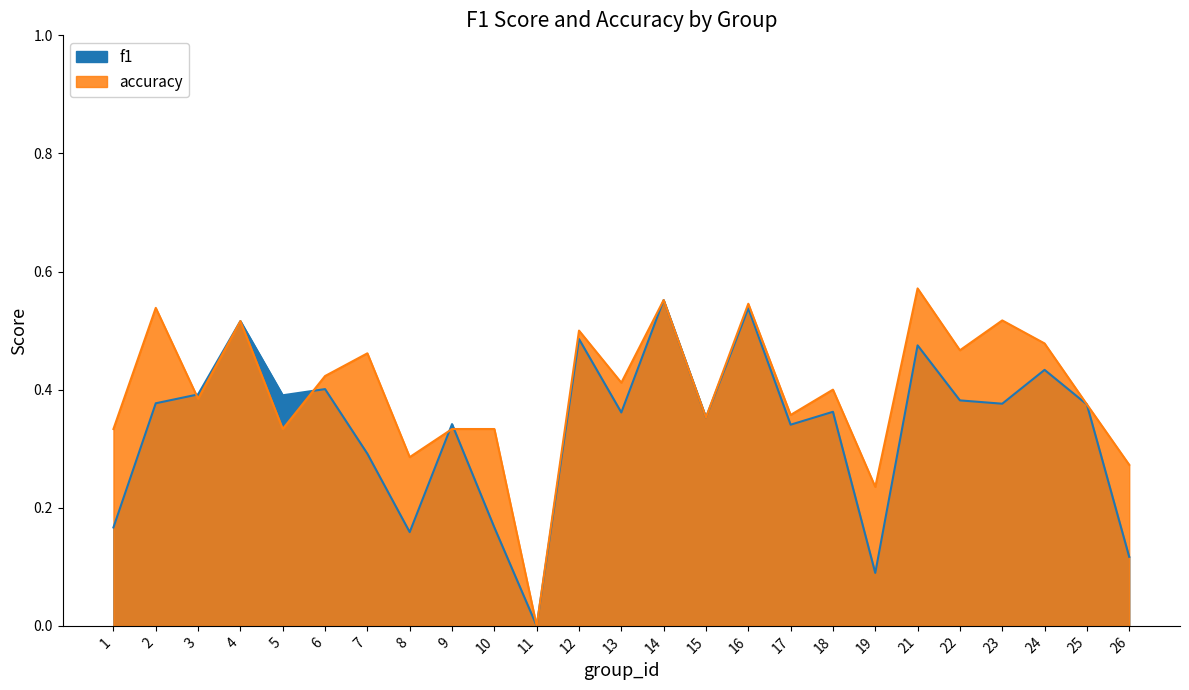

Between 21 and 12, which is larger?

12